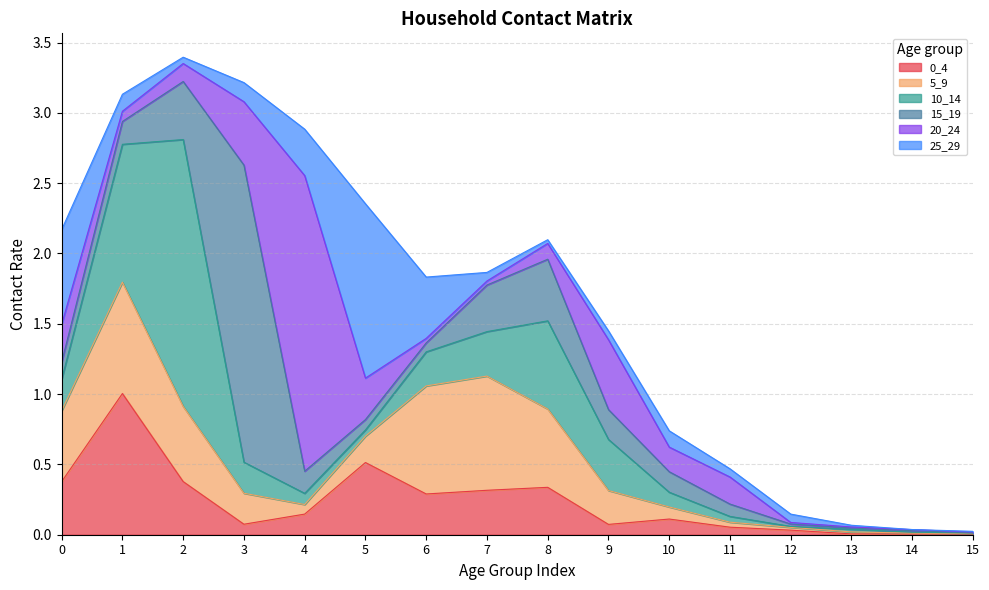

What are all the series names shown in the legend?

0_4, 5_9, 10_14, 15_19, 20_24, 25_29